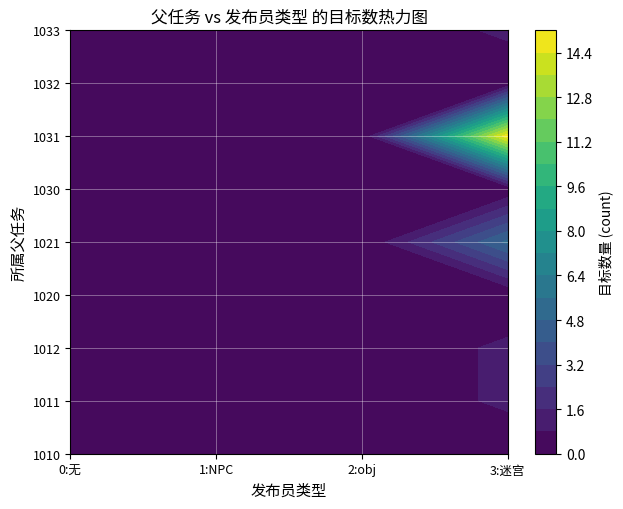

True or false: 1033 has a value of -1 at 2.

False